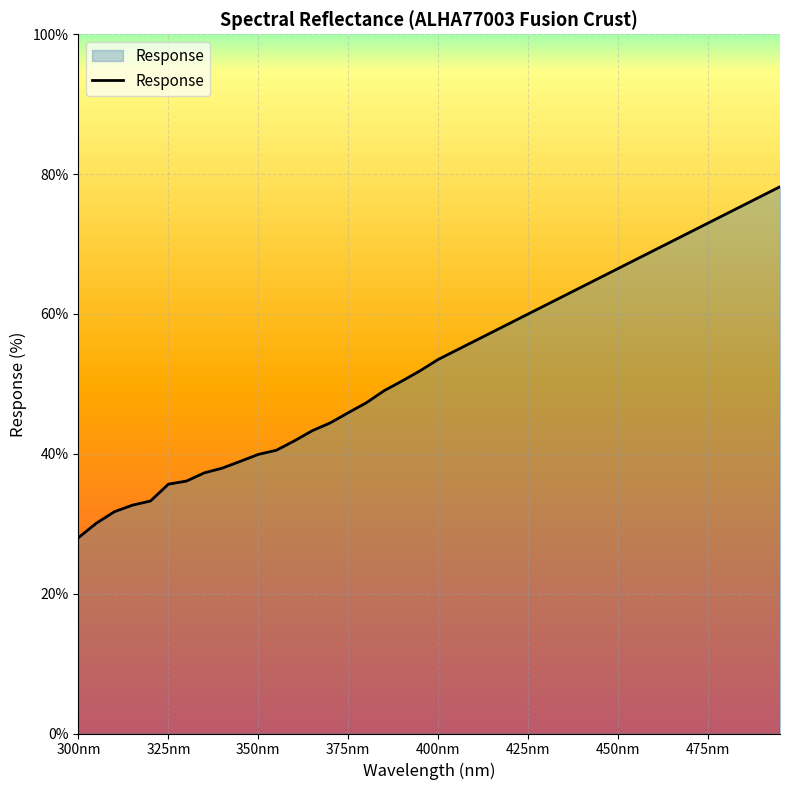

What is the minimum value shown in the chart?

28.0